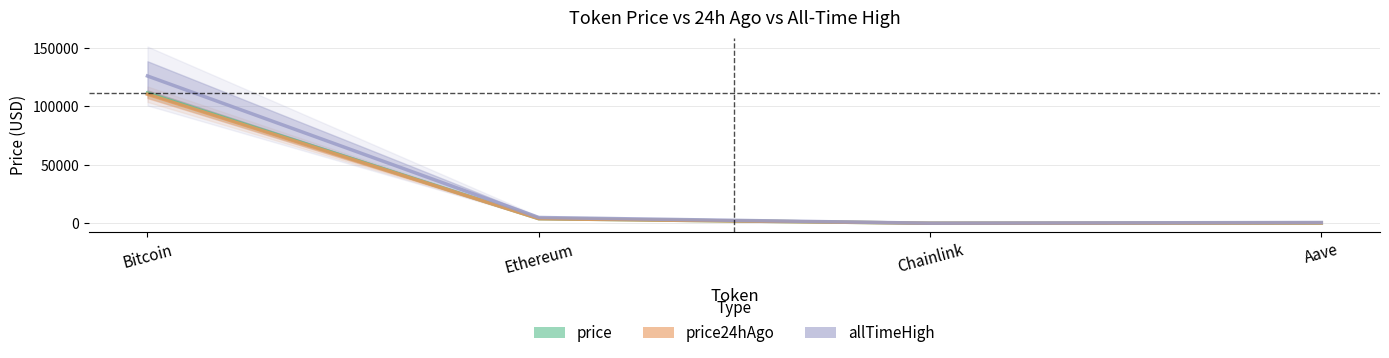

List the series in order of their peak value, lowest first.

price24hAgo, price, allTimeHigh